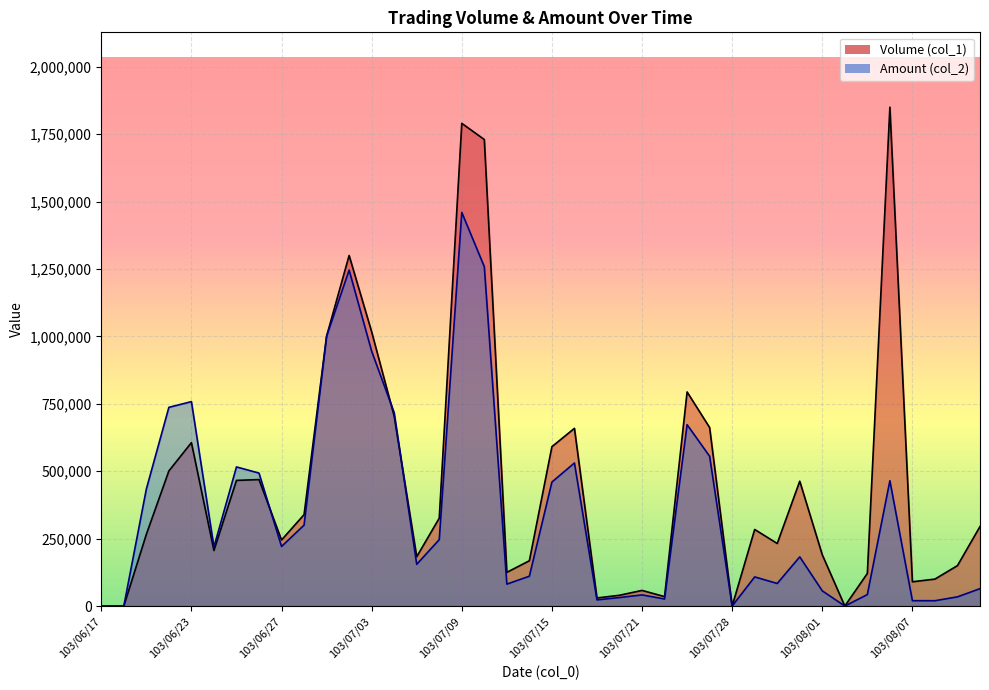

How many values in Volume (col_1) are above zero?

36